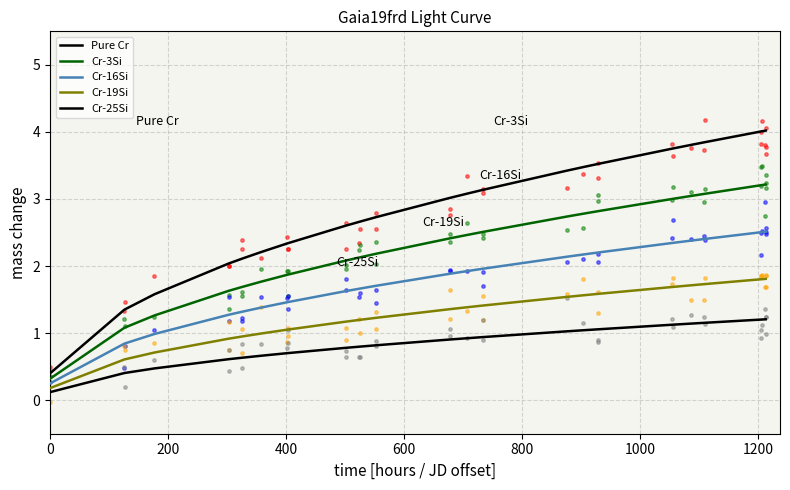

Which series contains the highest Y value?

Pure Cr